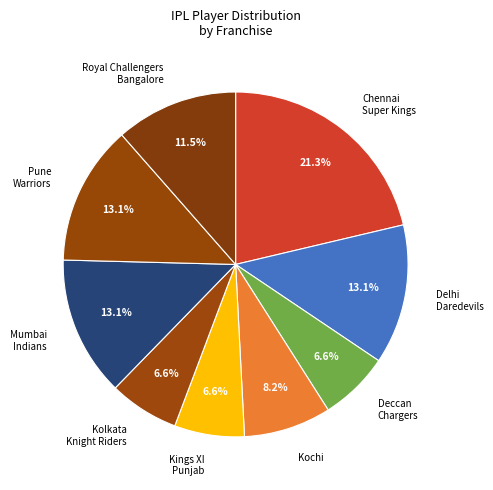

Count the number of slices in the pie.

9